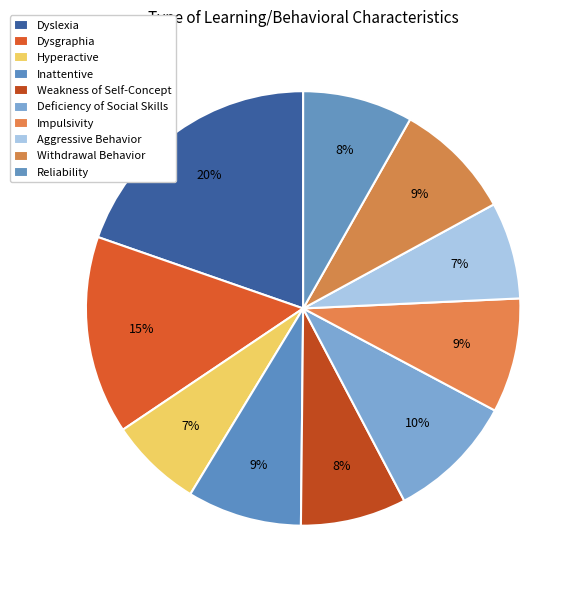

To the nearest percent, what is the difference between the largest and smallest slice percentages?

13%